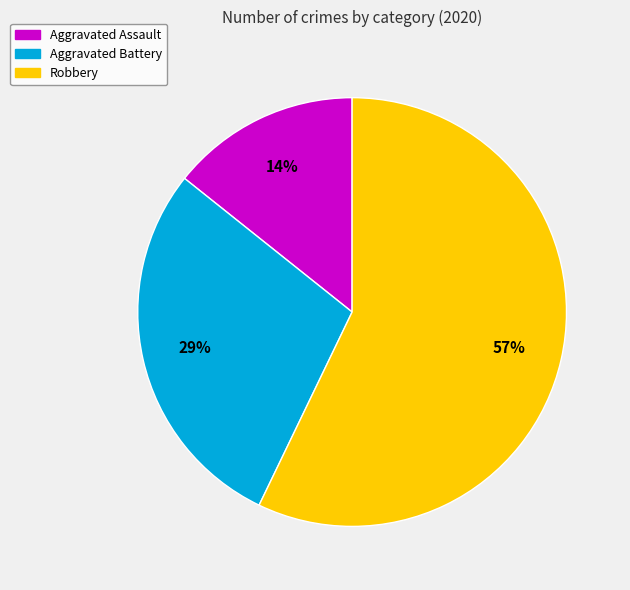

What is the smallest slice in the pie chart?

Aggravated Assault